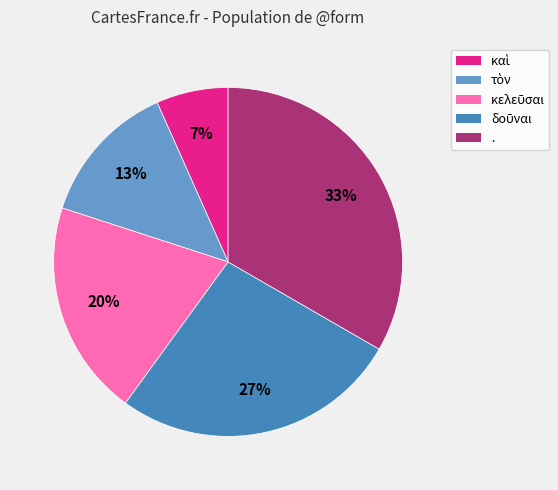

How many segments does this pie chart have?

5